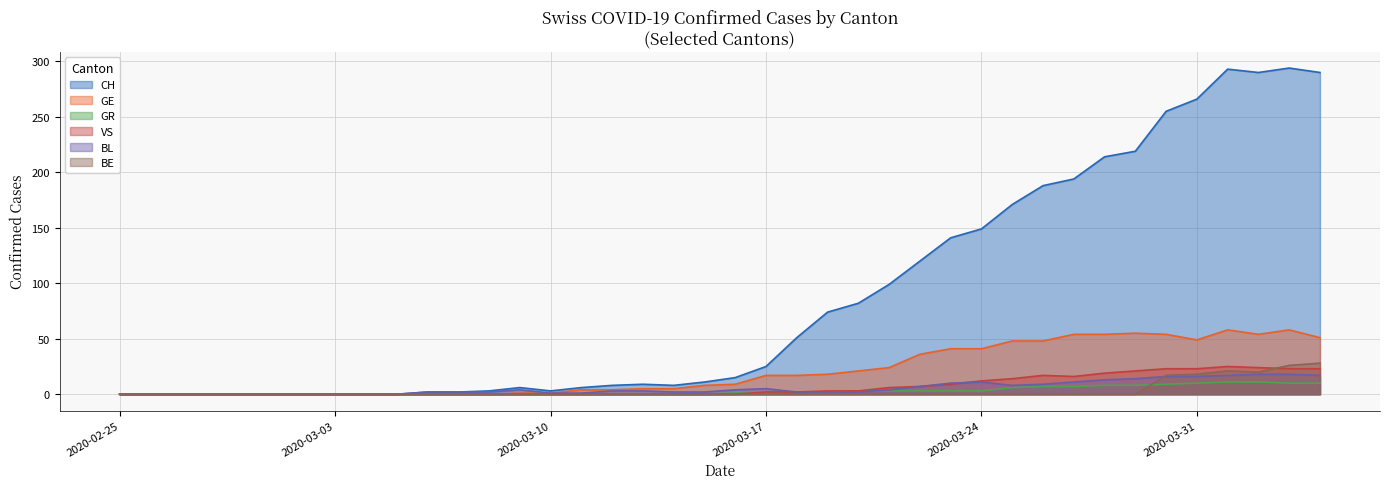

What is the maximum value shown in the chart?

294